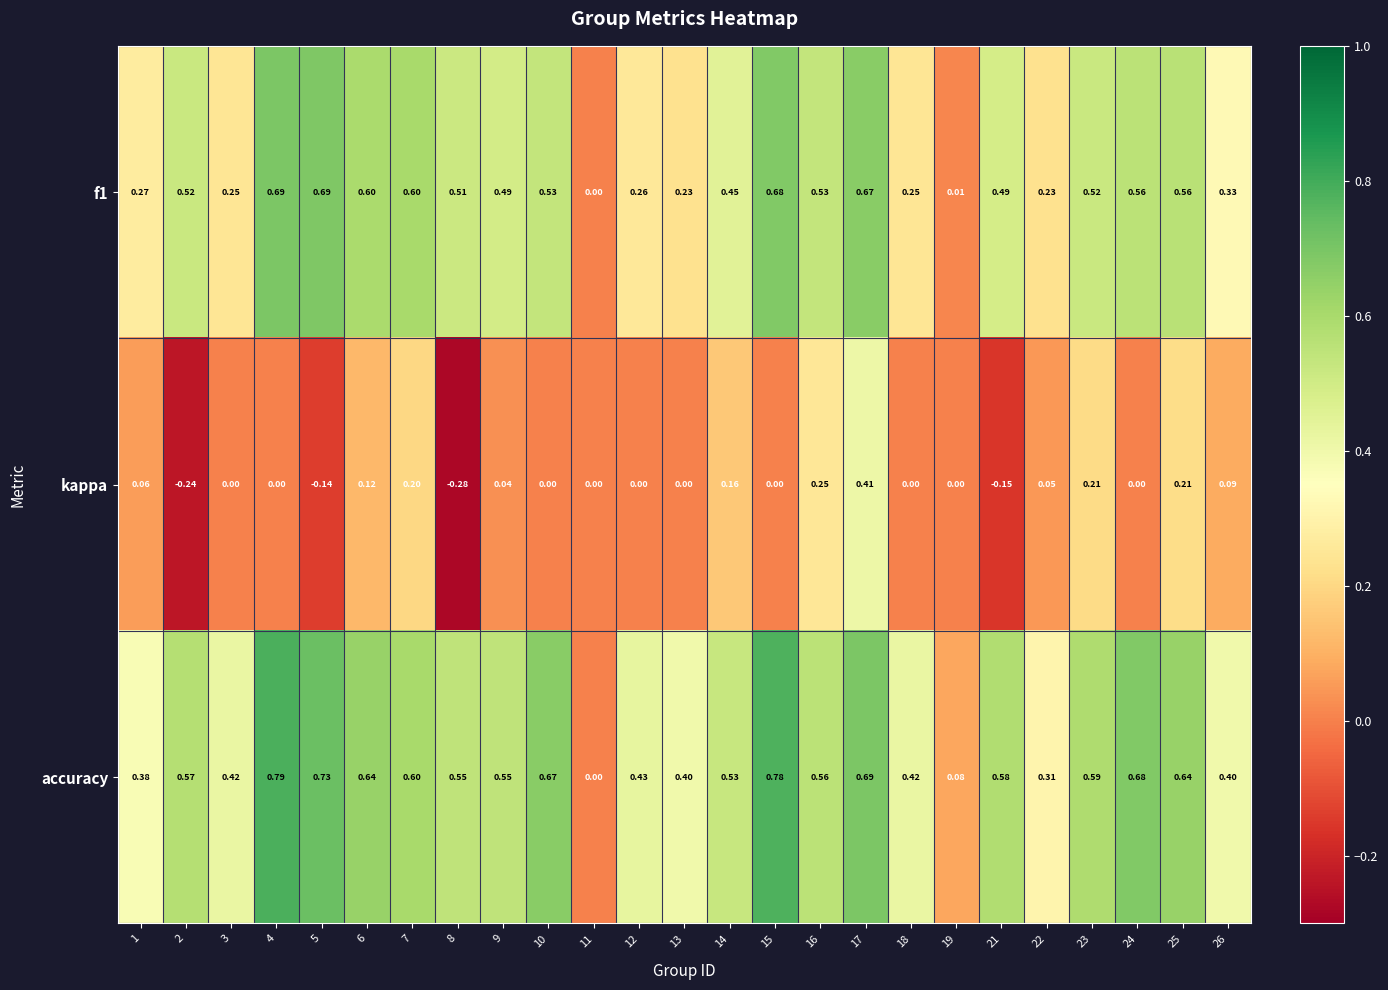

Count the number of data series in this chart.

3